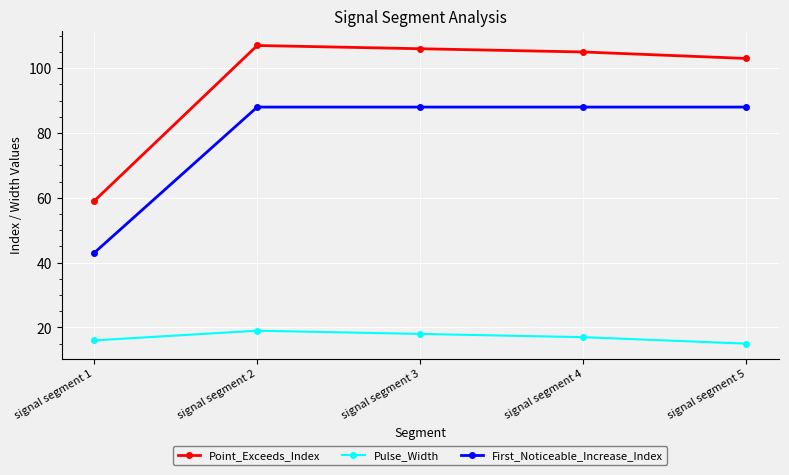

Reading left to right, transcribe all the data shown in this chart.

Point_Exceeds_Index: signal segment 1=59	signal segment 2=107	signal segment 3=106	signal segment 4=105	signal segment 5=103
Pulse_Width: signal segment 1=16	signal segment 2=19	signal segment 3=18	signal segment 4=17	signal segment 5=15
First_Noticeable_Increase_Index: signal segment 1=43	signal segment 2=88	signal segment 3=88	signal segment 4=88	signal segment 5=88